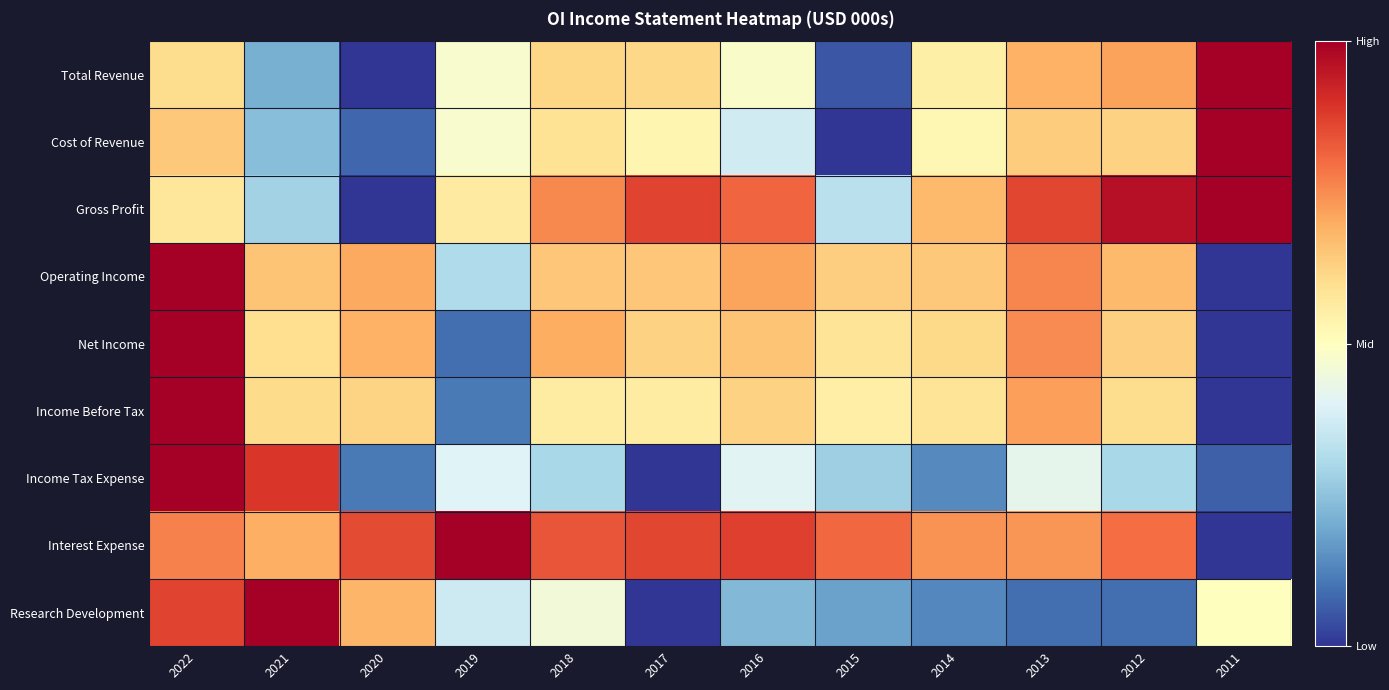

At 2018, list the series in order from largest to smallest.

Interest Expense, Gross Profit, Net Income, Operating Income, Total Revenue, Cost of Revenue, Income Before Tax, Research Development, Income Tax Expense